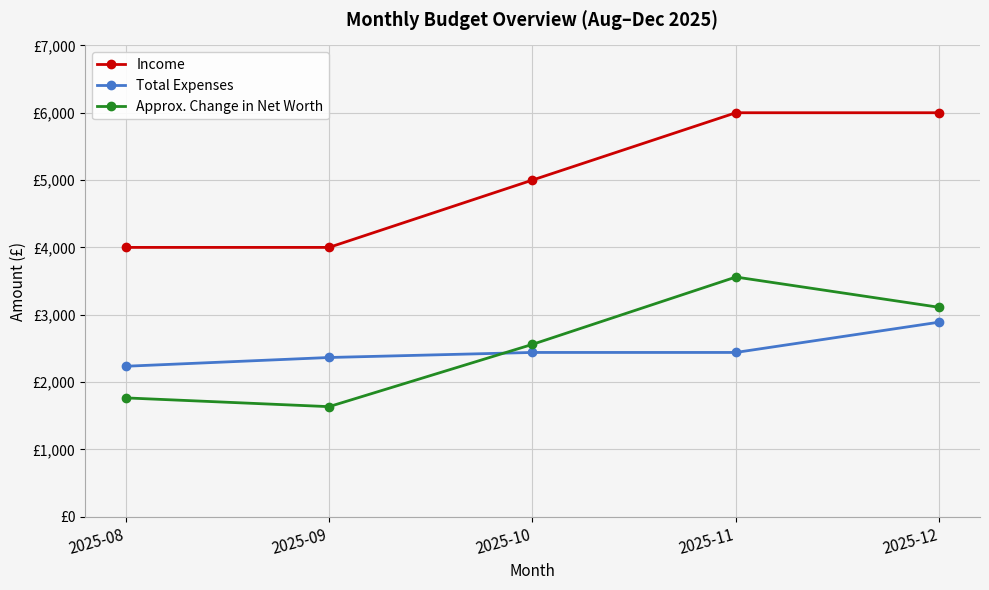

Which category has the highest value in the Total Expenses series?

2025-12